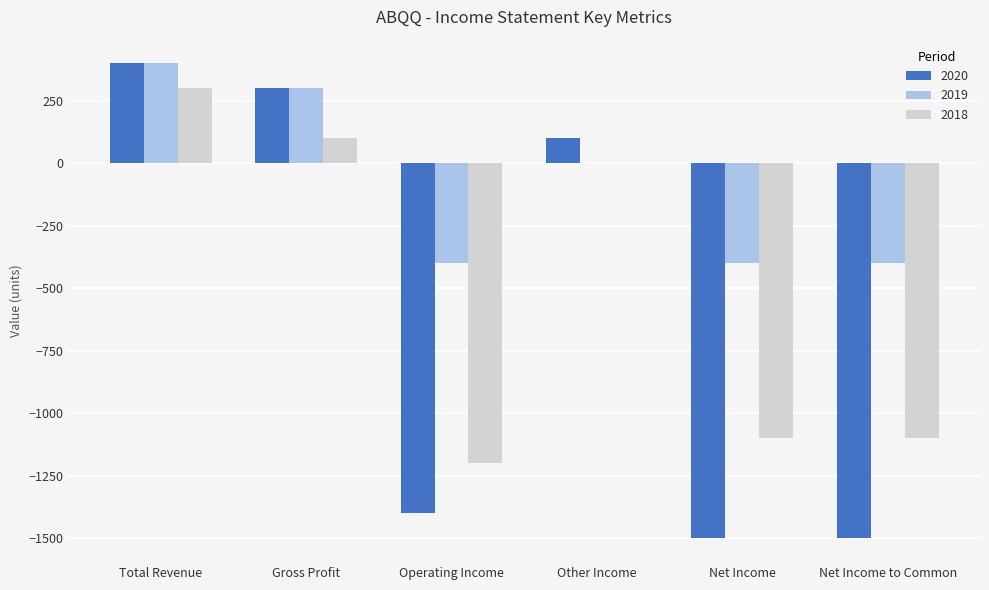

How many values in 2020 are above zero?

3